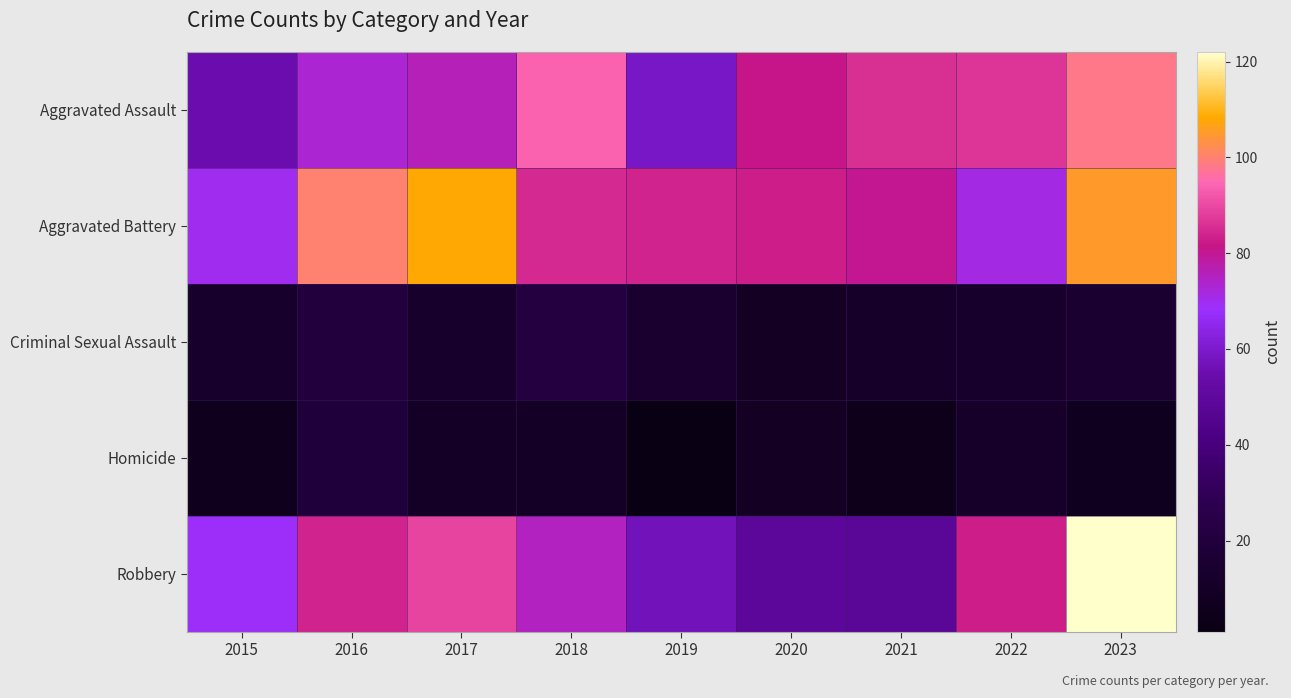

Which series has the largest total across all categories?

Aggravated Battery